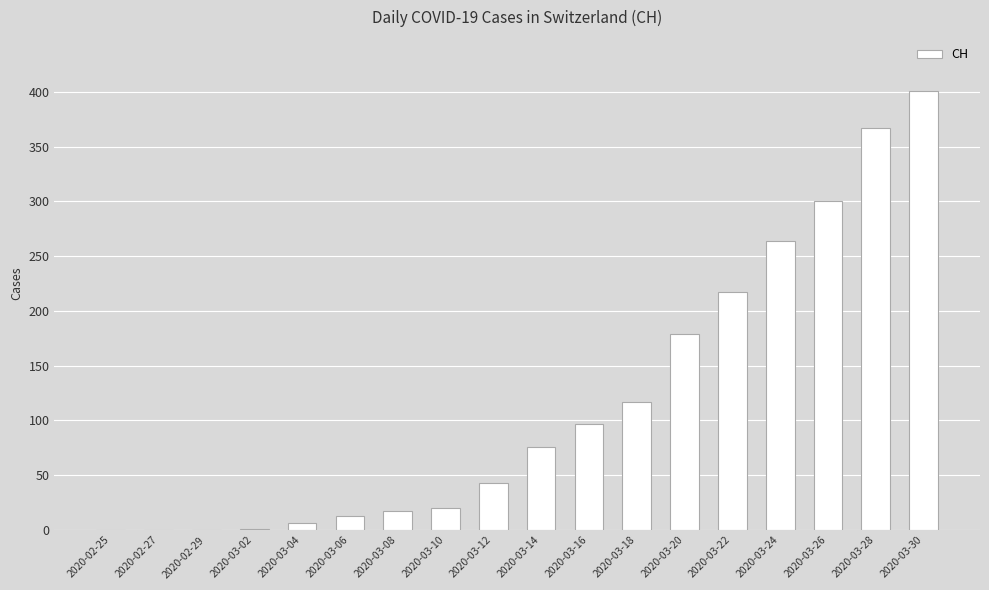

What is the greatest value displayed?

401